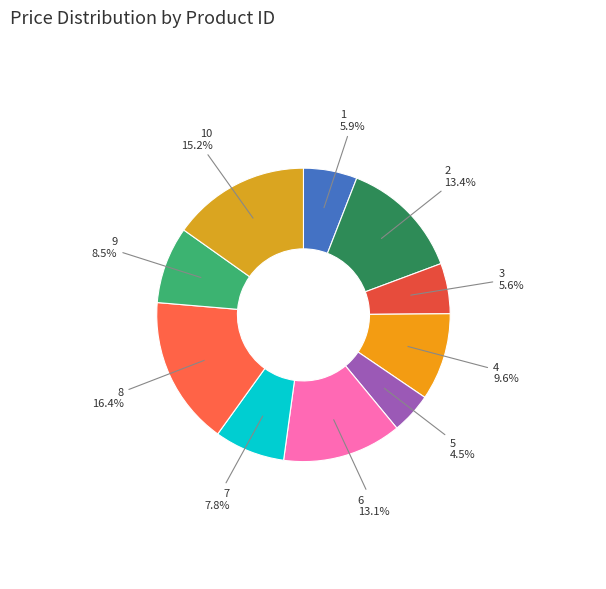

What is the smallest slice in the pie chart?

5